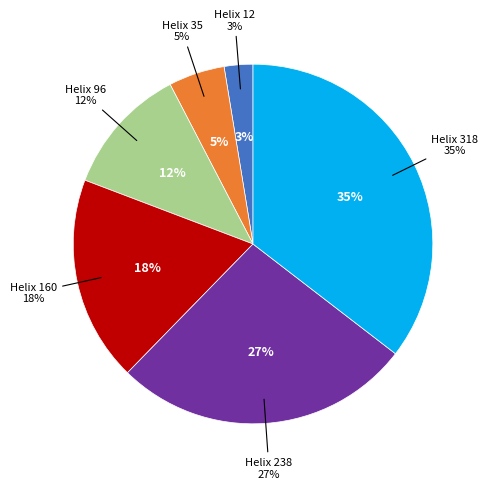

Which has a higher value, Helix 35 or Helix 12?

Helix 35